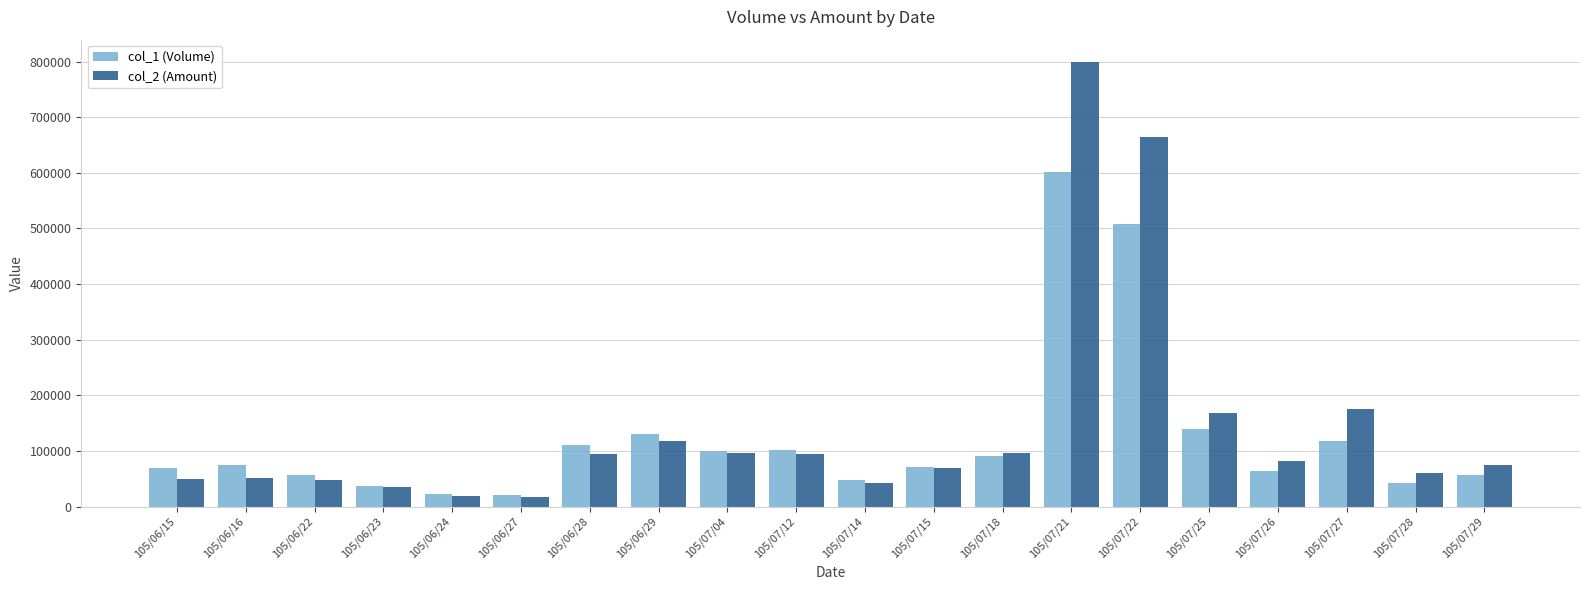

The col_1 (Volume) series shows 155967 at 105/07/04. True or false?

False